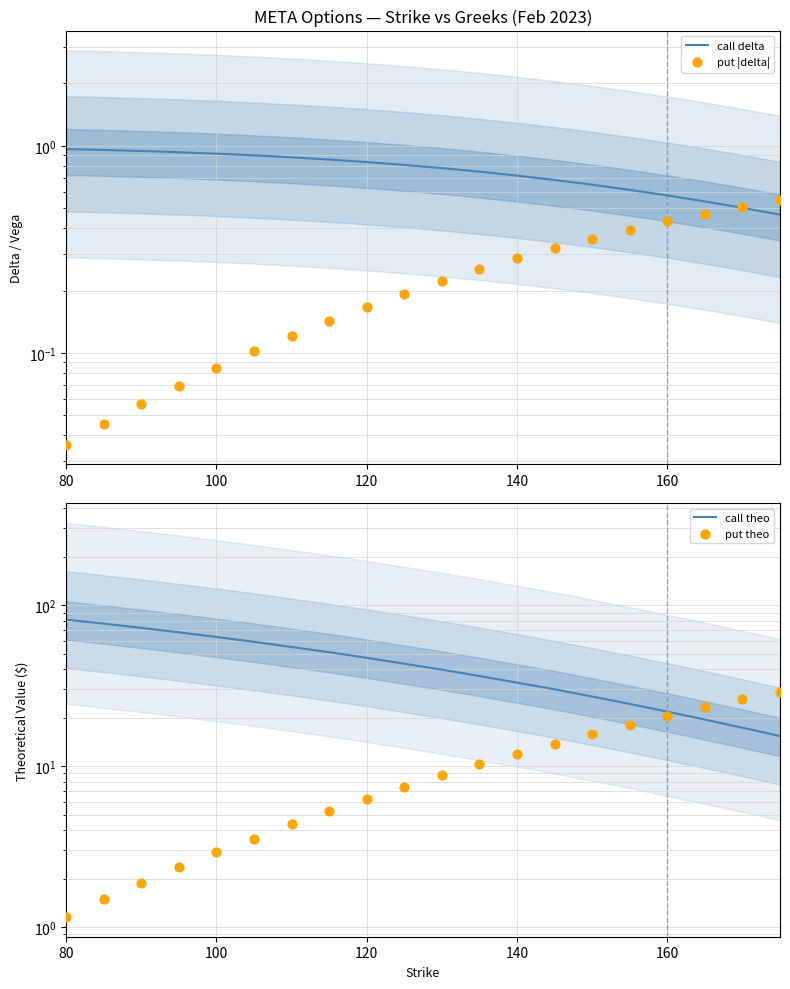

At how many categories does at least one series exceed 58?

6